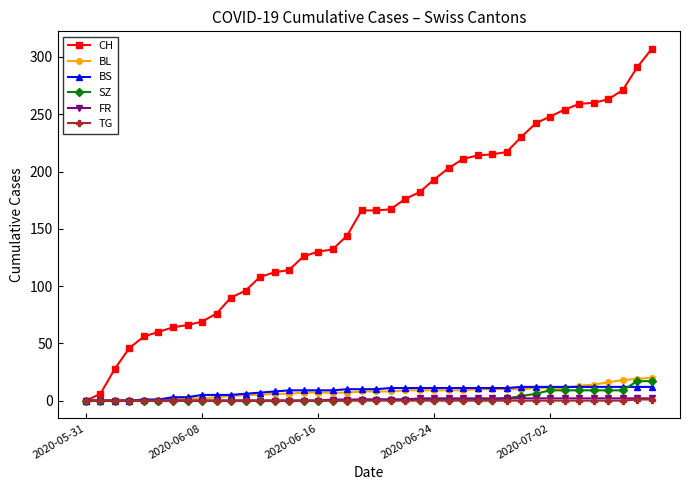

Which series has the largest total across all categories?

CH